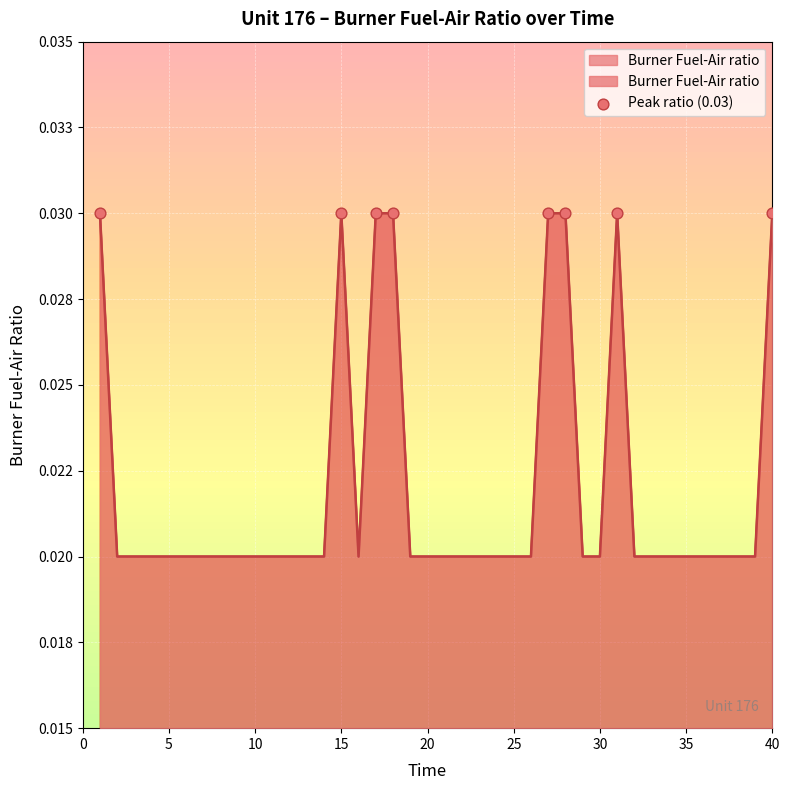

Which has a higher value, 14 or 22?

14